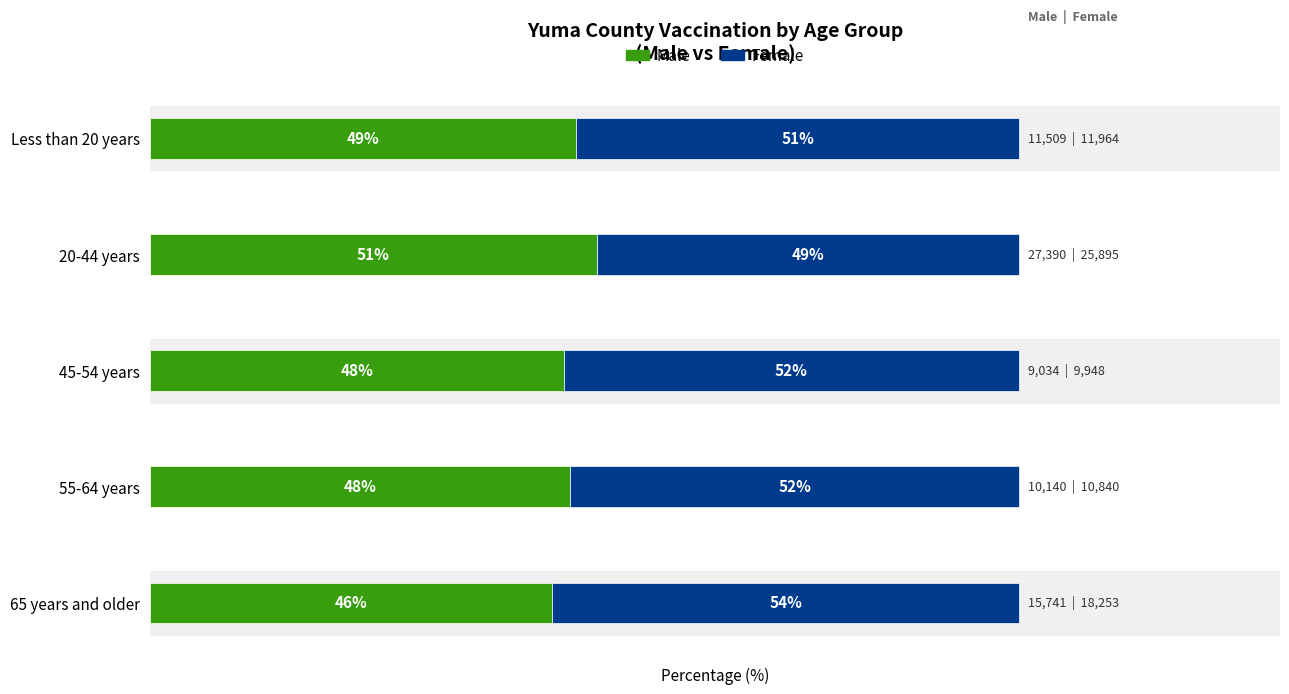

What is the value of the Male bar at the 4th from the left?

51.4